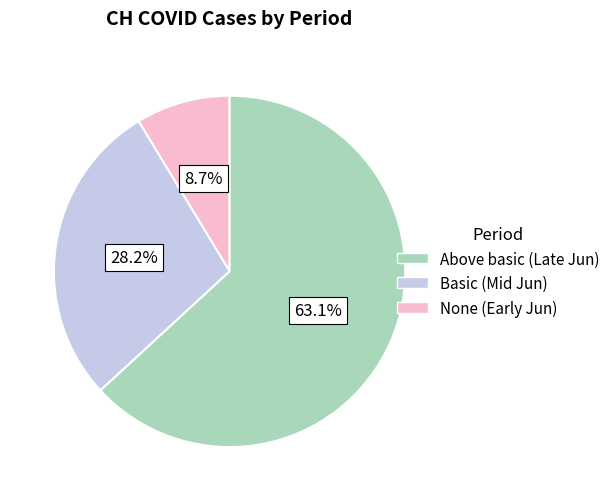

Count the number of slices in the pie.

3